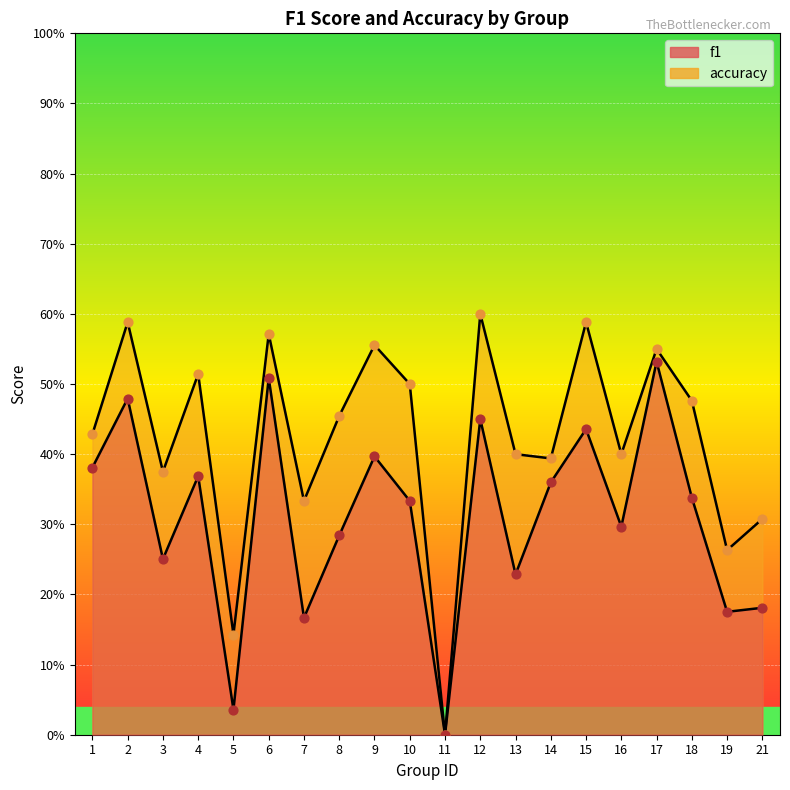

Which series has the largest total across all categories?

accuracy